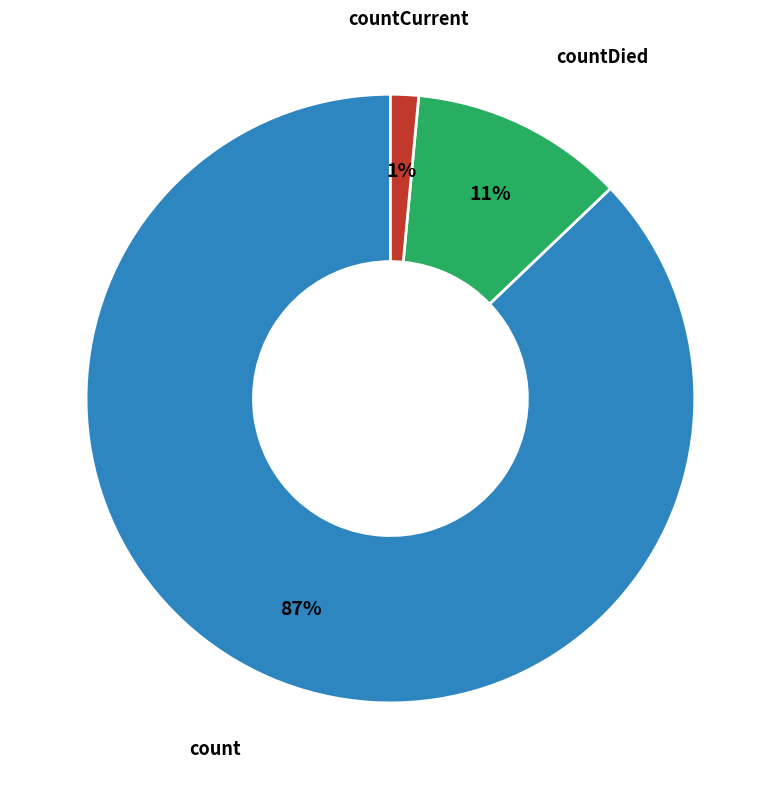

To the nearest percent, what is the average slice percentage?

33%